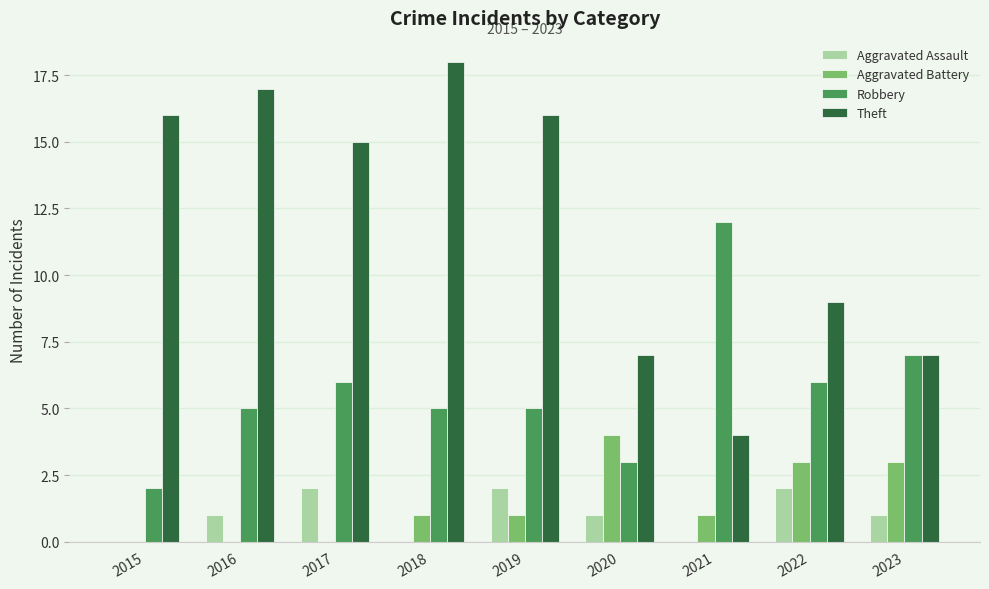

What is the sum of all Aggravated Assault values?

9